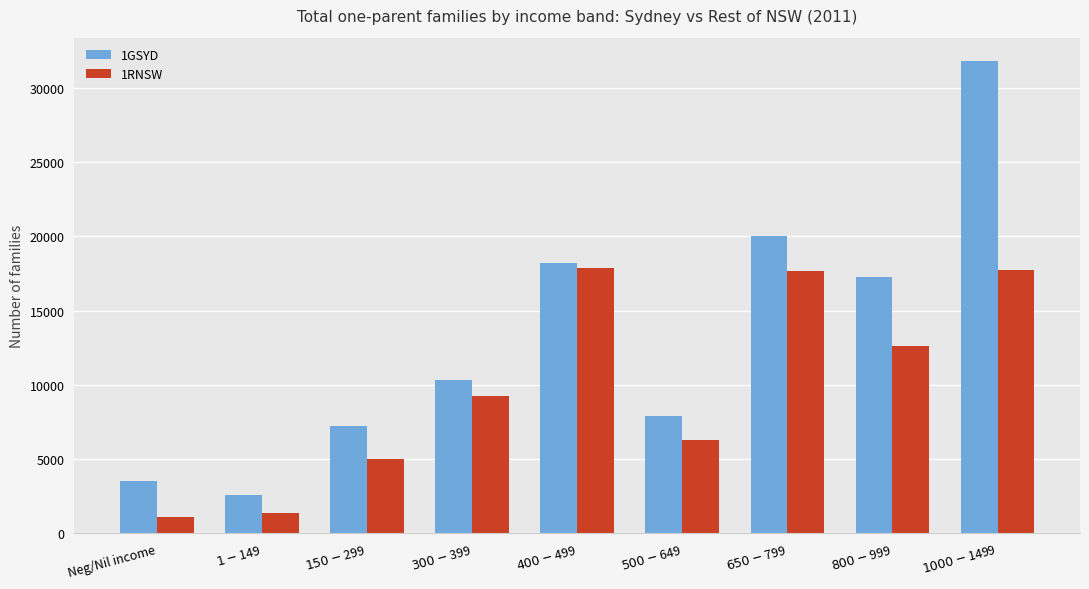

What is the difference between the highest and lowest values at $500-$649?

1602